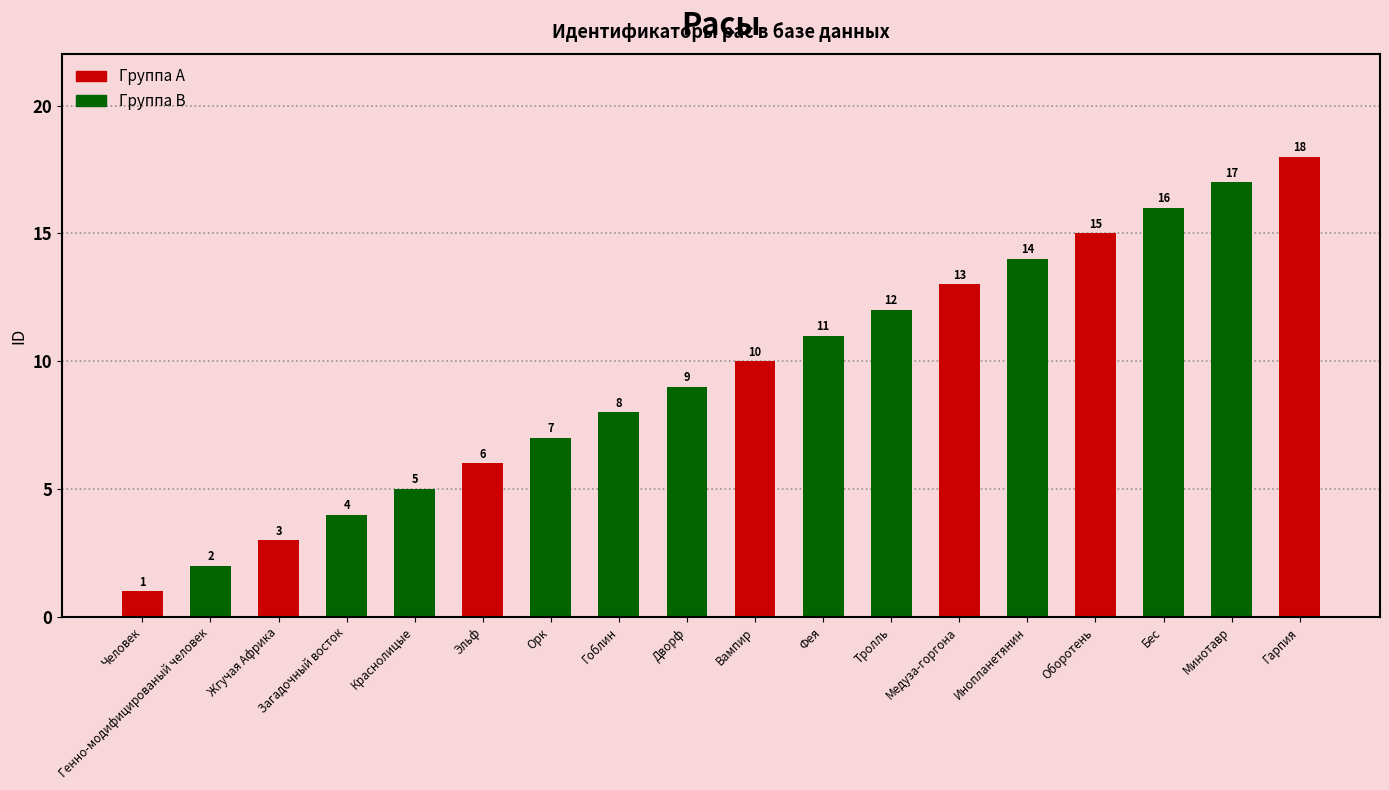

What is the change in value from Загадочный восток to Эльф?

+2